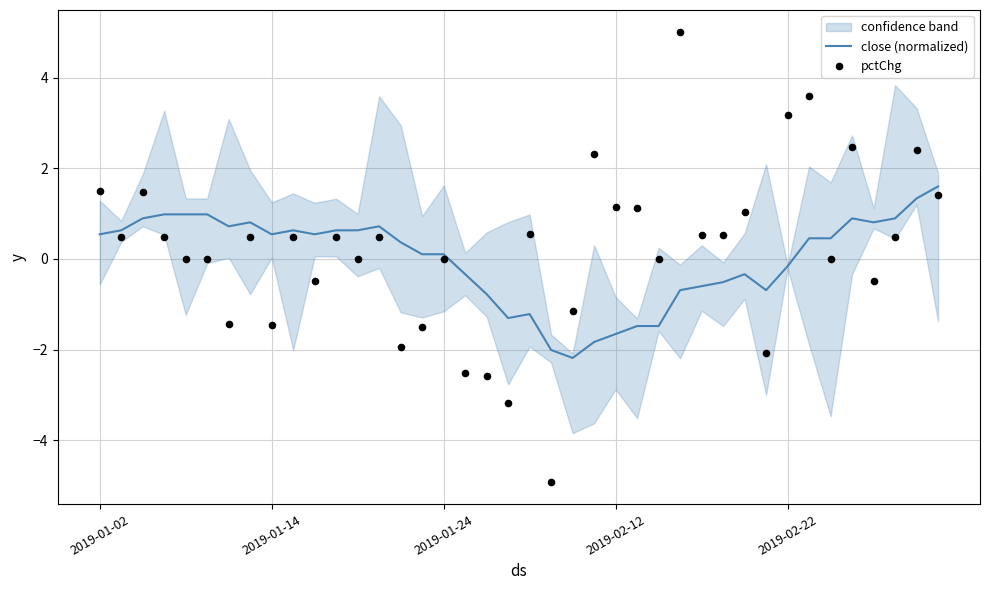

What is the lowest value of the close (normalized) series?

-2.2